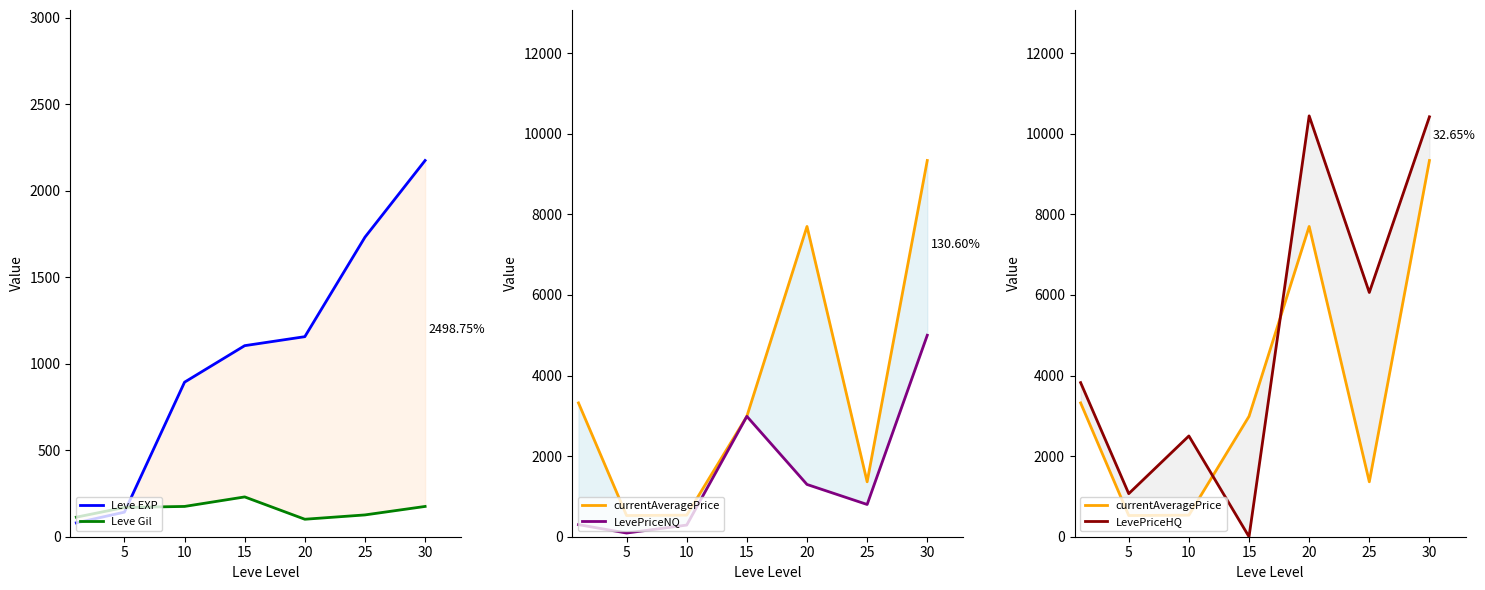

Rank the series at 15 from highest to lowest value.

currentAveragePrice, LevePriceNQ, Leve EXP, Leve Gil, LevePriceHQ